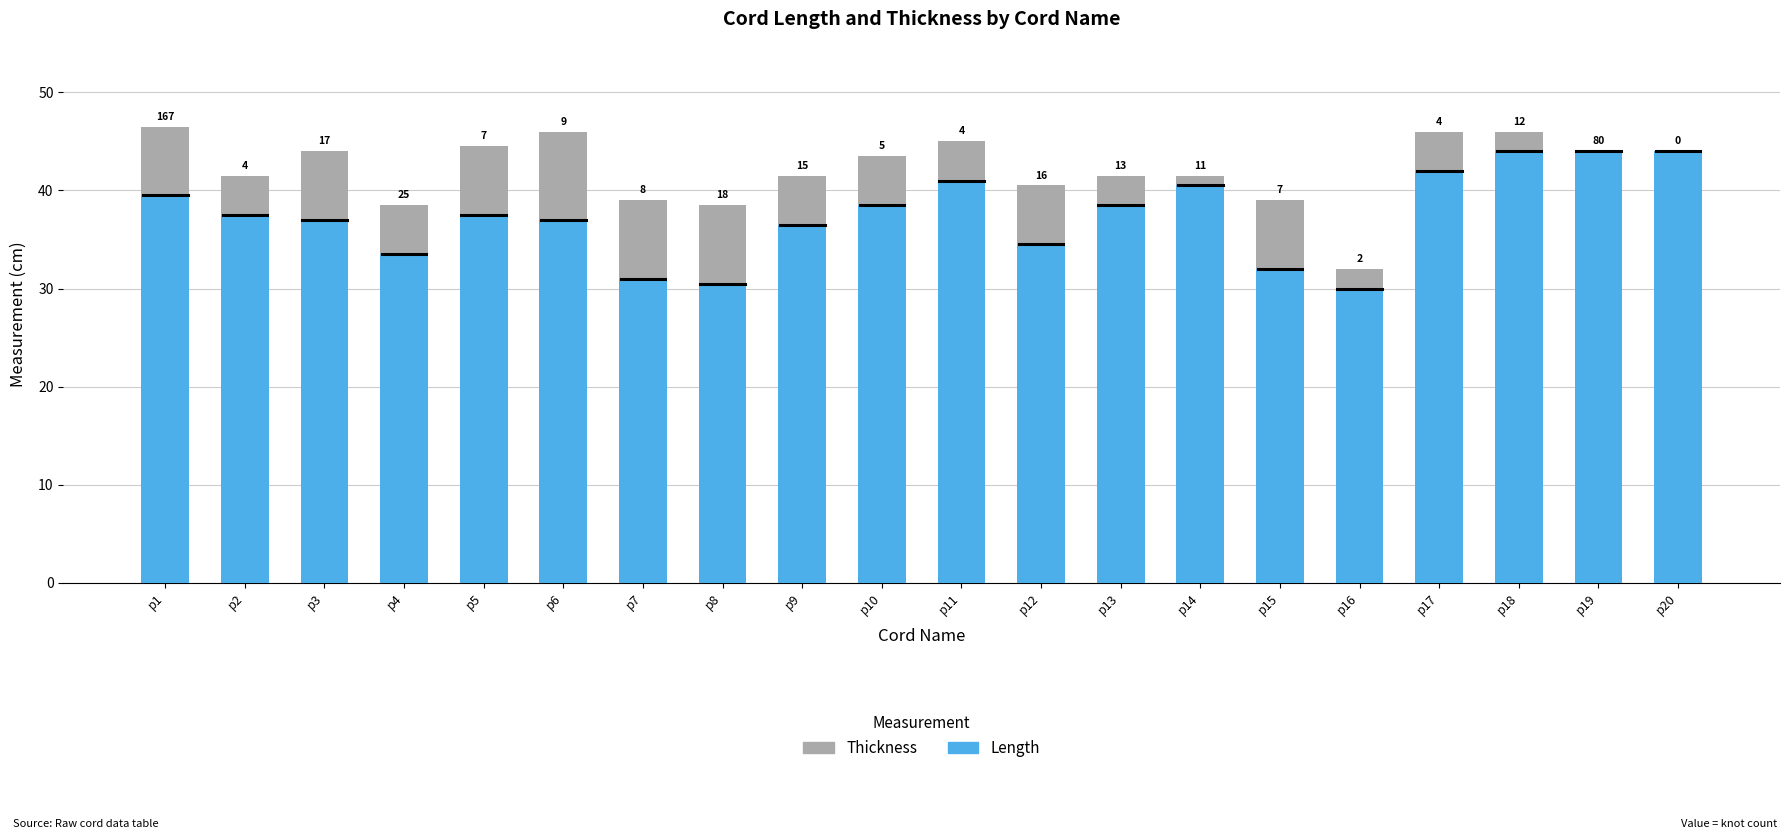

Are the bars horizontal?

No